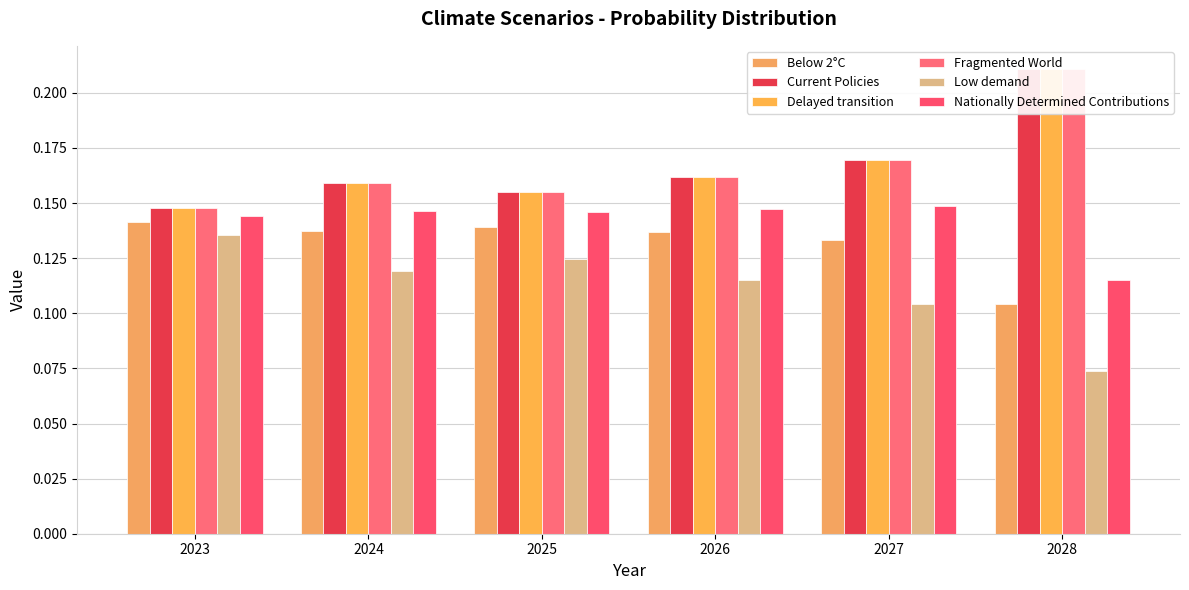

Is it true that Below 2°C equals 0.1 at 2027?

True